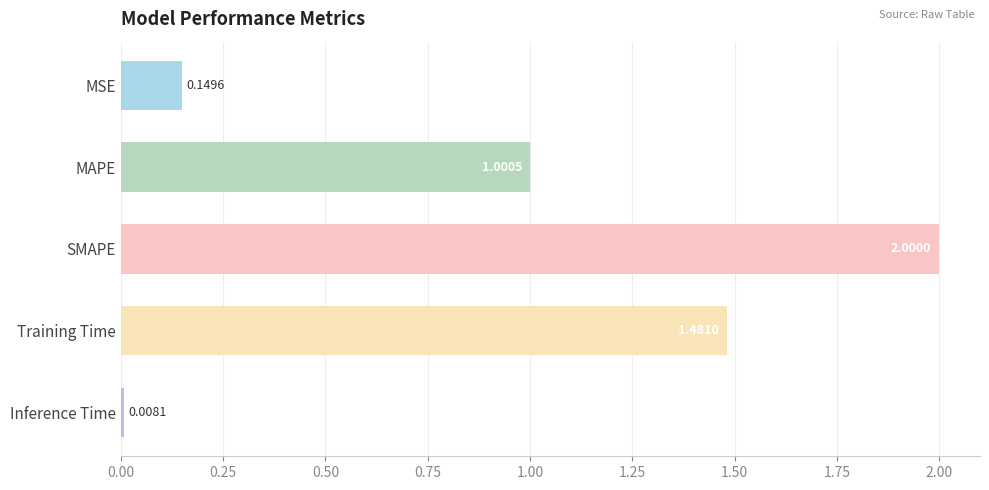

What is the label of the 5th bar from the top?

Inference Time